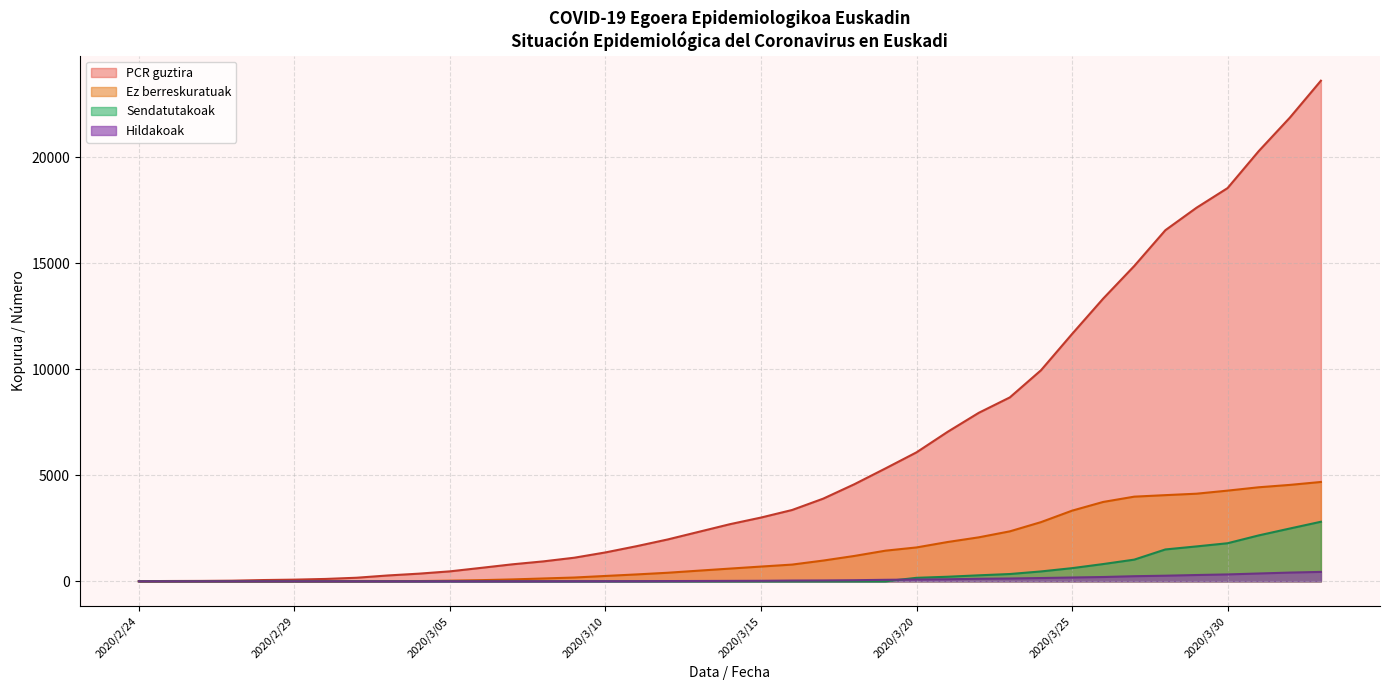

What is the greatest value displayed?

23609